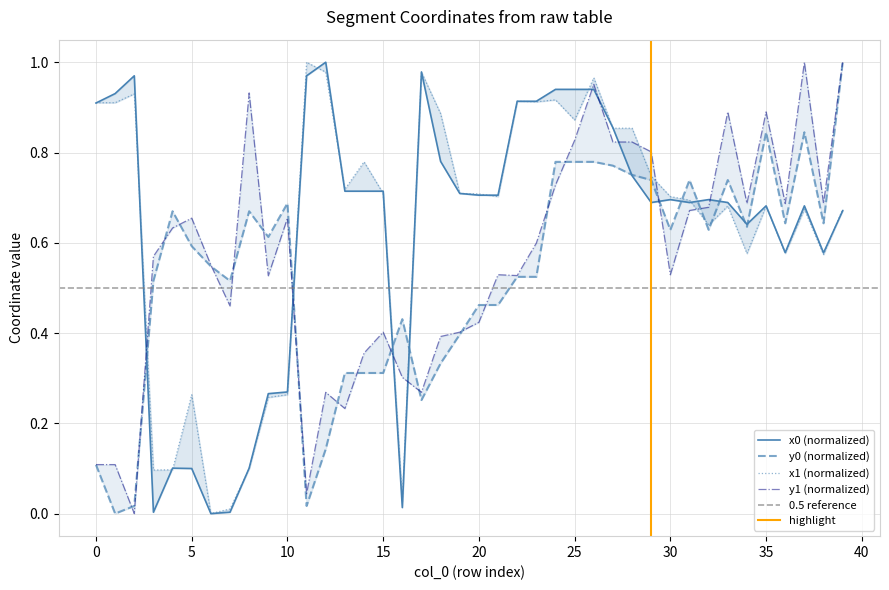

Reading right to left, extract all data points from this chart.

x0: 0.7	0.6	0.7	0.6	0.7	0.6	0.7	0.7	0.7	0.7	0.7	0.7	0.9	0.9	0.9	0.9	0.9	0.9	0.7	0.7	0.7	0.8	1.0	0.0	0.7	0.7	0.7	1.0	1.0	0.3	0.3	0.1	0.0	0.0	0.1	0.1	0.0	1.0	0.9	0.9
y0: 1.0	0.6	0.8	0.6	0.8	0.6	0.7	0.6	0.7	0.6	0.7	0.8	0.8	0.8	0.8	0.8	0.5	0.5	0.5	0.5	0.4	0.3	0.3	0.4	0.3	0.3	0.3	0.1	0.0	0.7	0.6	0.7	0.5	0.5	0.6	0.7	0.5	0.0	0.0	0.1
x1: 0.7	0.6	0.7	0.6	0.7	0.6	0.7	0.6	0.7	0.7	0.7	0.9	0.9	1.0	0.9	0.9	0.9	0.9	0.7	0.7	0.7	0.9	1.0	0.0	0.7	0.8	0.7	1.0	1.0	0.3	0.3	0.1	0.0	0.0	0.3	0.1	0.1	0.9	0.9	0.9
y1: 1.0	0.7	1.0	0.7	0.9	0.7	0.9	0.7	0.7	0.5	0.8	0.8	0.8	1.0	0.8	0.7	0.6	0.5	0.5	0.4	0.4	0.4	0.3	0.3	0.4	0.4	0.2	0.3	0.0	0.7	0.5	0.9	0.5	0.6	0.7	0.6	0.6	0.0	0.1	0.1